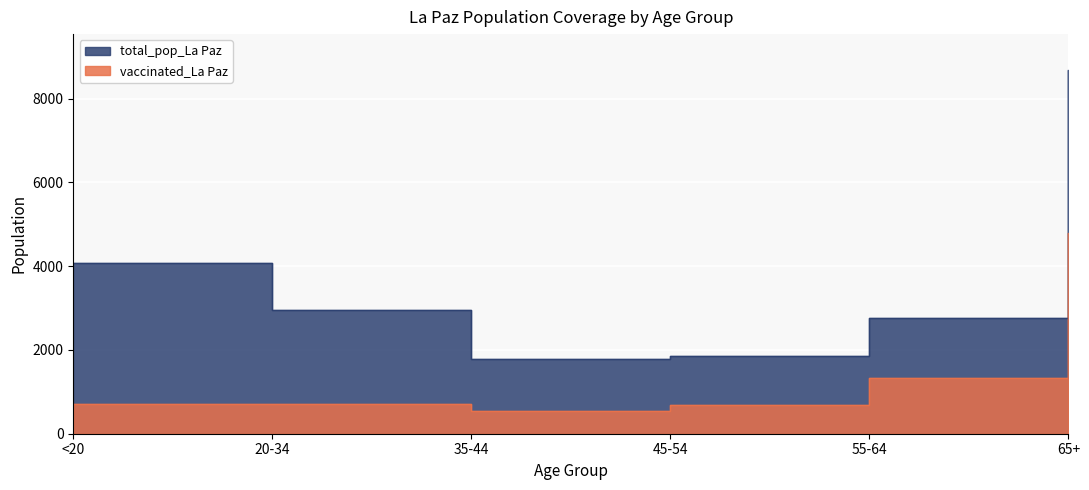

At 20-34, list the series in order from largest to smallest.

total_pop_La Paz, vaccinated_La Paz